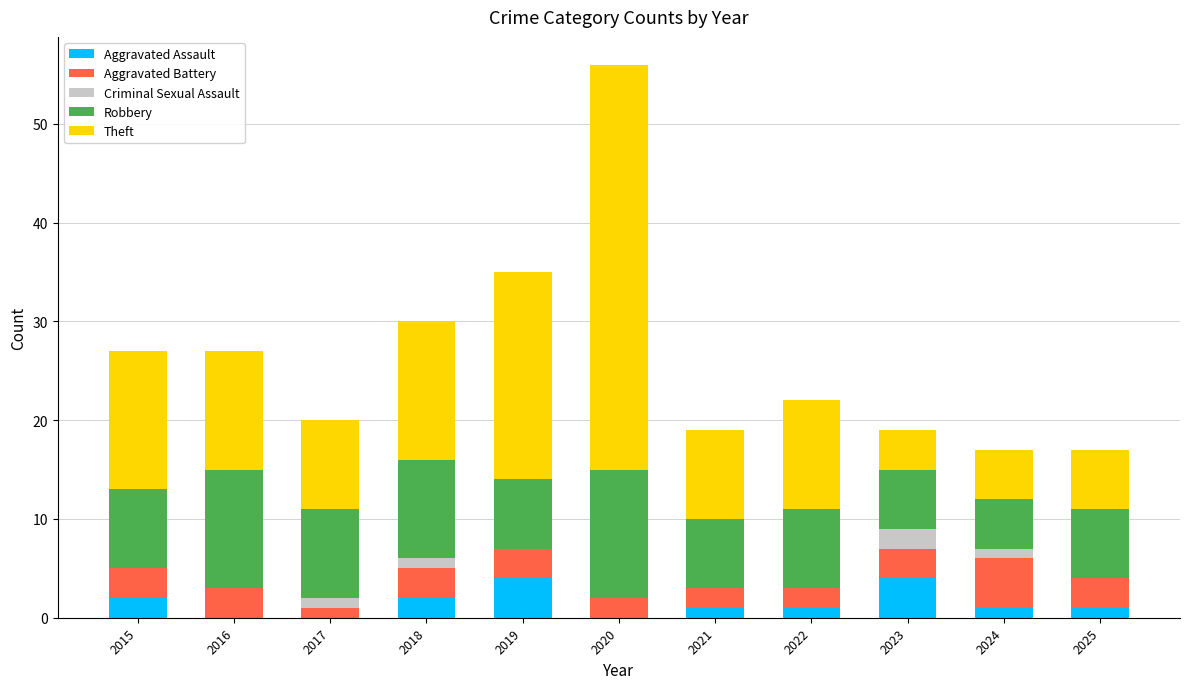

What is the total value across all series at 2019?

35